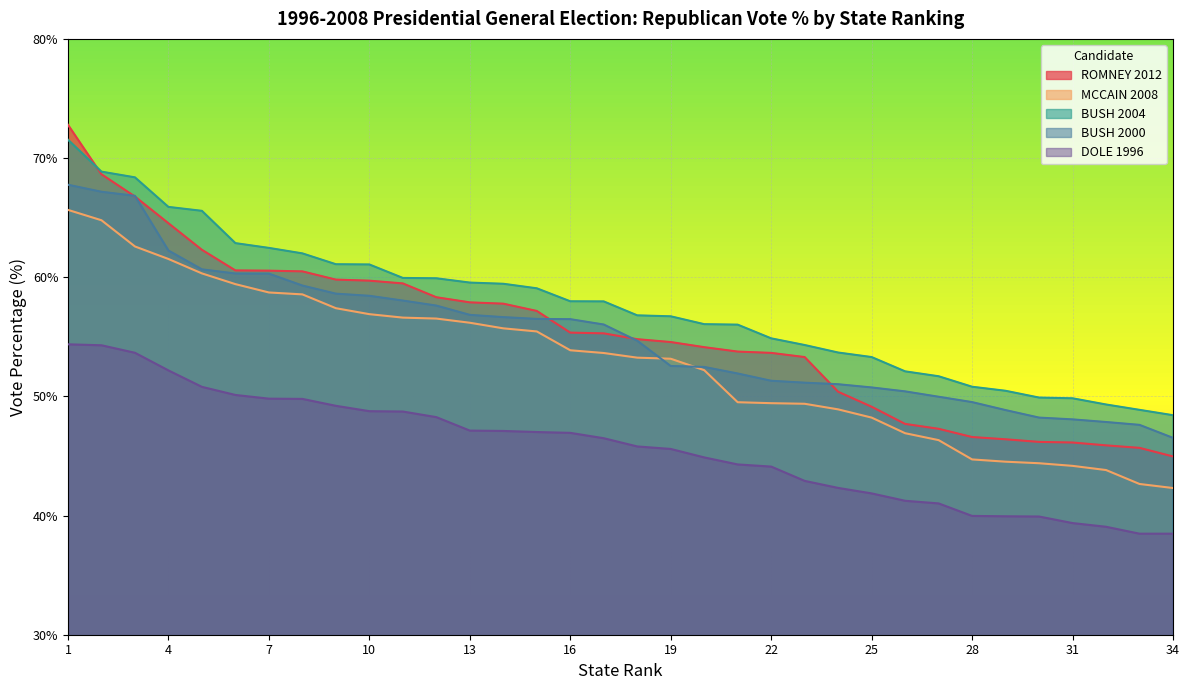

Reading left to right, what are all the values shown in this chart?

ROMNEY 2012: 1=72.8	2=68.6	3=66.8	4=64.5	5=62.3	6=60.6	7=60.6	8=60.5	9=59.8	10=59.7	11=59.5	12=58.3	13=57.9	14=57.8	15=57.2	16=55.4	17=55.3	18=54.8	19=54.6	20=54.1	21=53.8	22=53.6	23=53.3	24=50.4	25=49.1	26=47.7	27=47.3	28=46.6	29=46.4	30=46.2	31=46.1	32=45.9	33=45.7	34=45.0
MCCAIN 2008: 1=65.7	2=64.8	3=62.6	4=61.5	5=60.3	6=59.4	7=58.7	8=58.6	9=57.4	10=56.9	11=56.6	12=56.5	13=56.2	14=55.7	15=55.5	16=53.9	17=53.6	18=53.2	19=53.2	20=52.2	21=49.5	22=49.4	23=49.4	24=48.9	25=48.2	26=46.9	27=46.3	28=44.7	29=44.5	30=44.4	31=44.2	32=43.8	33=42.6	34=42.3
BUSH 2004: 1=71.5	2=68.9	3=68.4	4=65.9	5=65.6	6=62.9	7=62.5	8=62.0	9=61.1	10=61.1	11=59.9	12=59.9	13=59.5	14=59.5	15=59.1	16=58.0	17=58.0	18=56.8	19=56.7	20=56.1	21=56.0	22=54.9	23=54.3	24=53.7	25=53.3	26=52.1	27=51.7	28=50.8	29=50.5	30=49.9	31=49.8	32=49.3	33=48.9	34=48.4
BUSH 2000: 1=67.8	2=67.2	3=66.8	4=62.2	5=60.7	6=60.3	7=60.3	8=59.3	9=58.6	10=58.4	11=58.0	12=57.6	13=56.8	14=56.6	15=56.5	16=56.5	17=56.0	18=54.7	19=52.5	20=52.5	21=51.9	22=51.3	23=51.1	24=51.0	25=50.8	26=50.4	27=50.0	28=49.5	29=48.9	30=48.2	31=48.1	32=47.9	33=47.6	34=46.5
DOLE 1996: 1=54.4	2=54.3	3=53.7	4=52.2	5=50.8	6=50.1	7=49.8	8=49.8	9=49.2	10=48.8	11=48.7	12=48.3	13=47.1	14=47.1	15=47.0	16=46.9	17=46.5	18=45.8	19=45.6	20=44.9	21=44.3	22=44.1	23=42.9	24=42.3	25=41.9	26=41.2	27=41.0	28=40.0	29=39.9	30=39.9	31=39.4	32=39.1	33=38.5	34=38.5